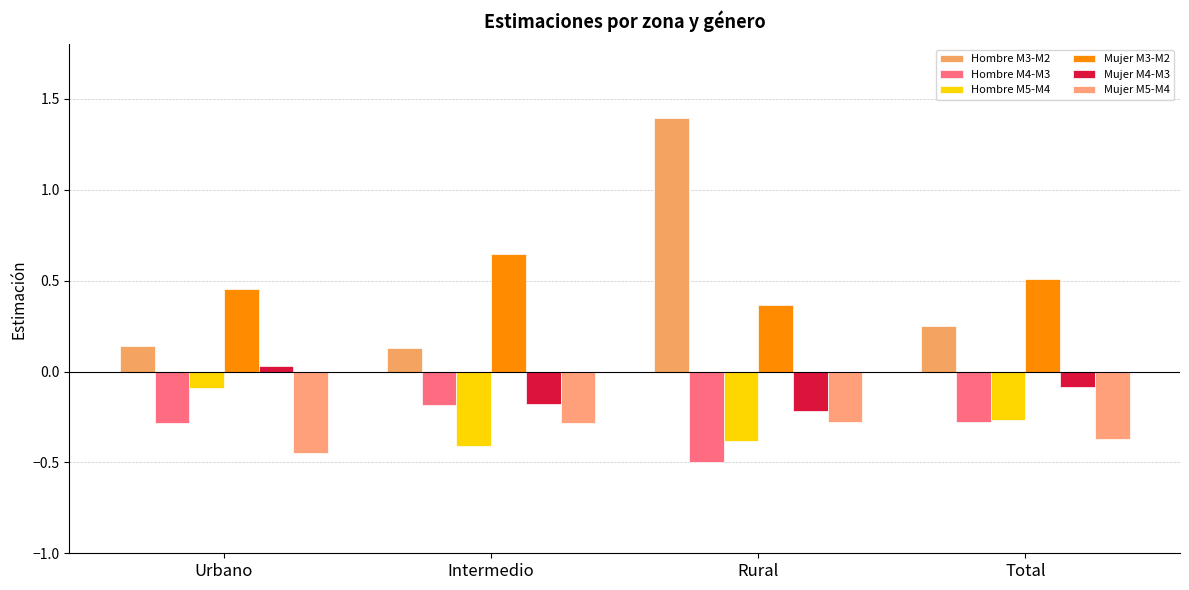

How many bars are there in each group?

6